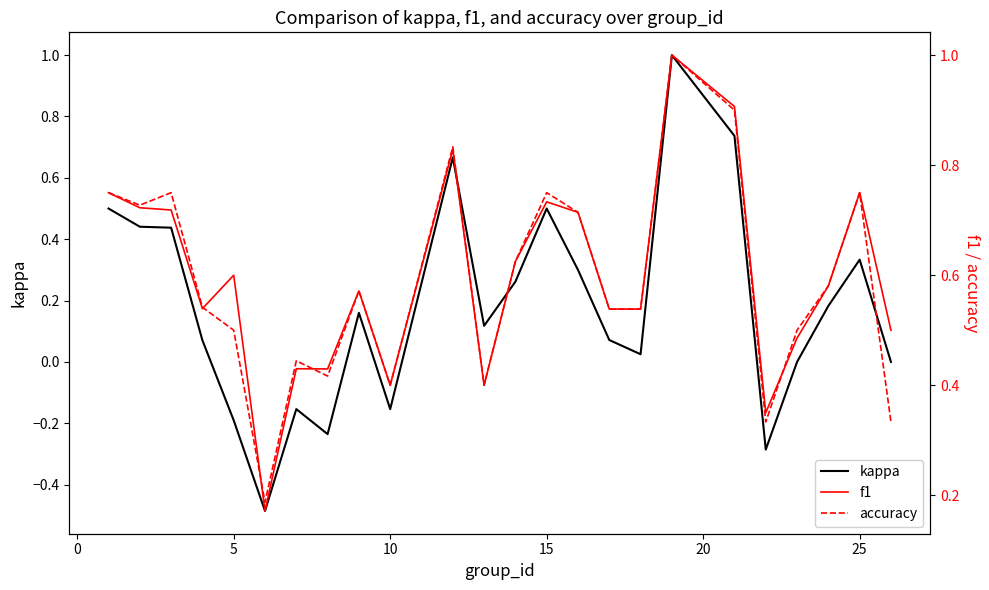

What is the average value of the accuracy series?

0.6